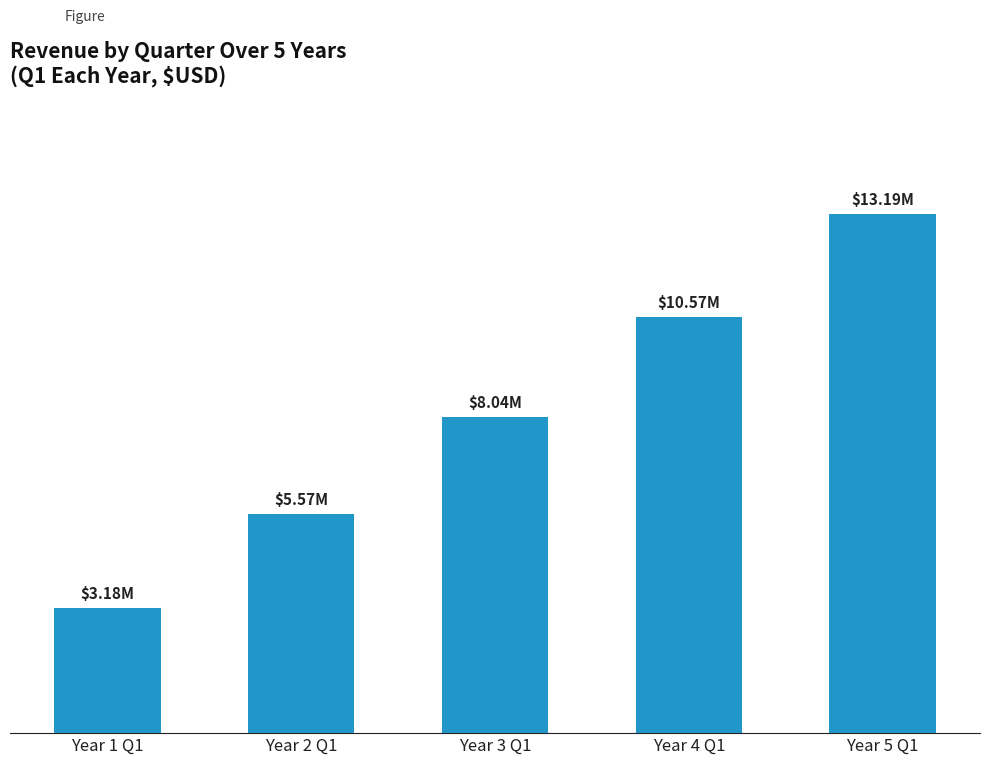

What is the average value?

8110118.8